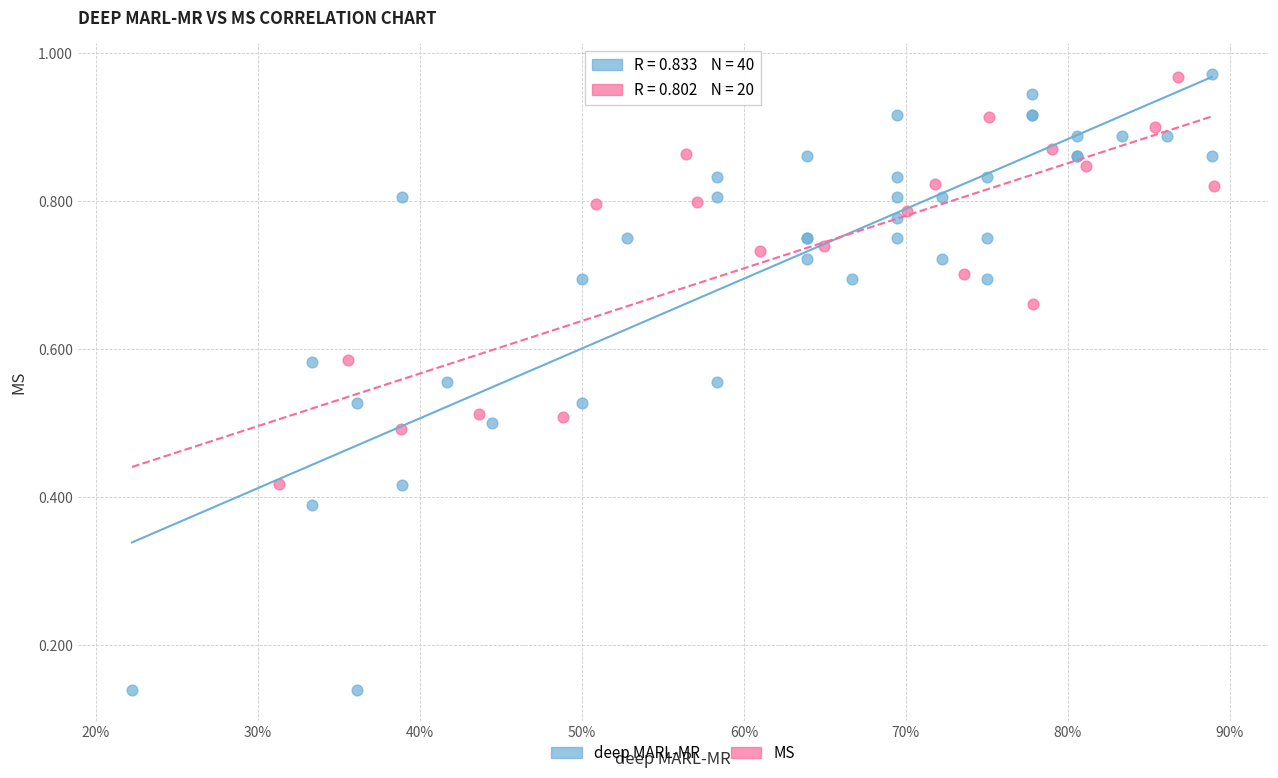

Which series contains the lowest Y value?

deep MARL-MR